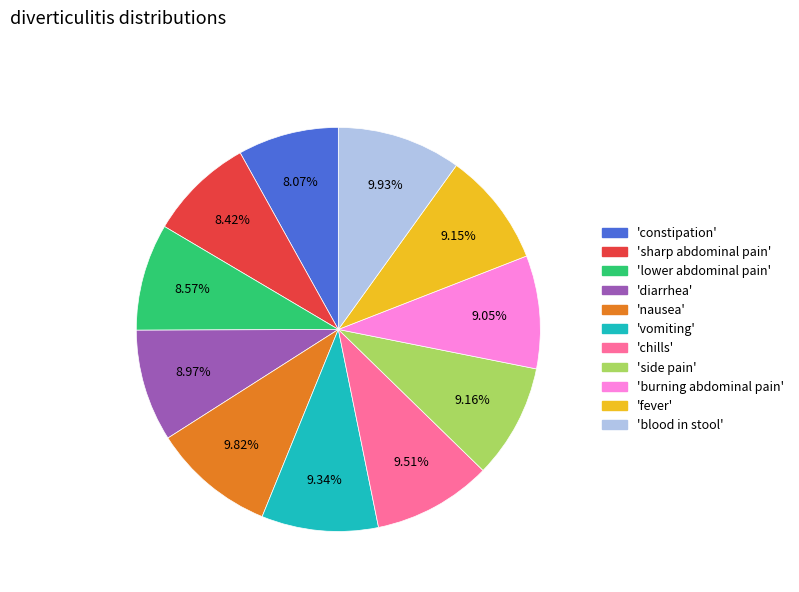

Does any single category account for the majority?

No